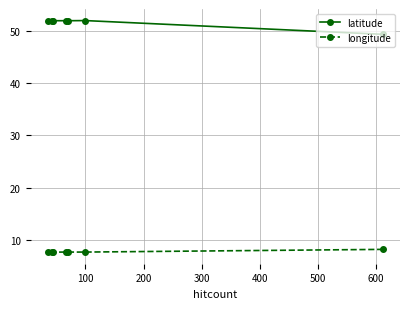

Rank the series by their maximum value, from highest to lowest.

latitude, longitude